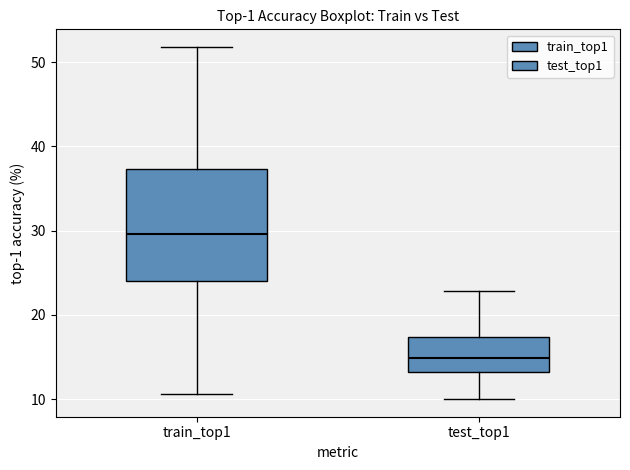

Which box has the highest median line?

train_top1